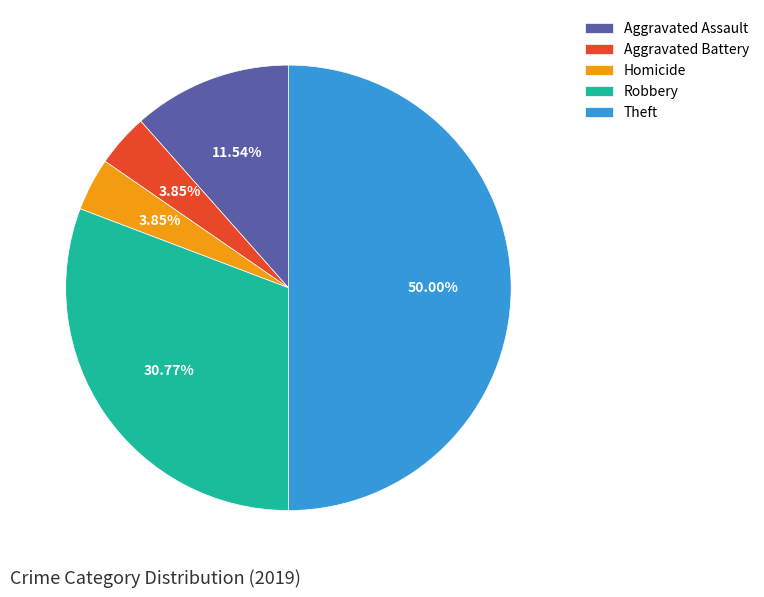

To the nearest percent, what portion does Aggravated Assault represent?

12%